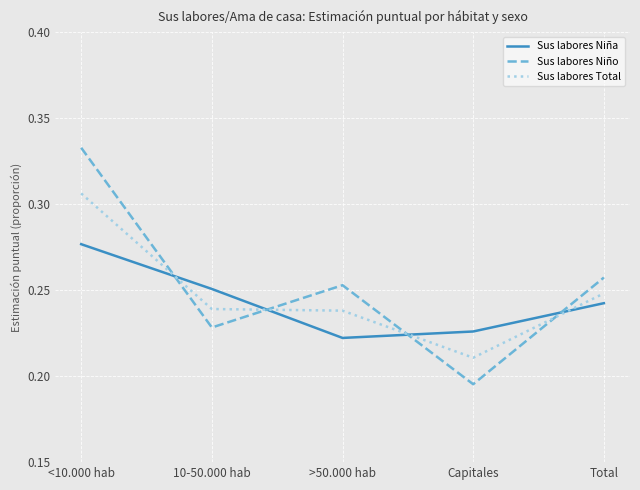

Which category has the highest value across all series?

<10.000 hab